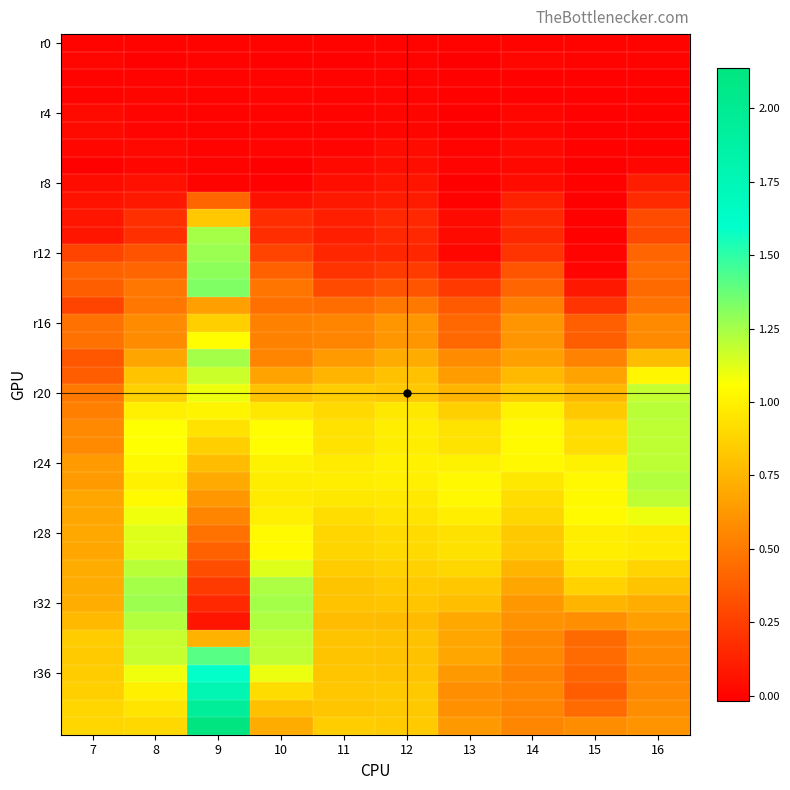

What is the total value across all series at 14?

20.1